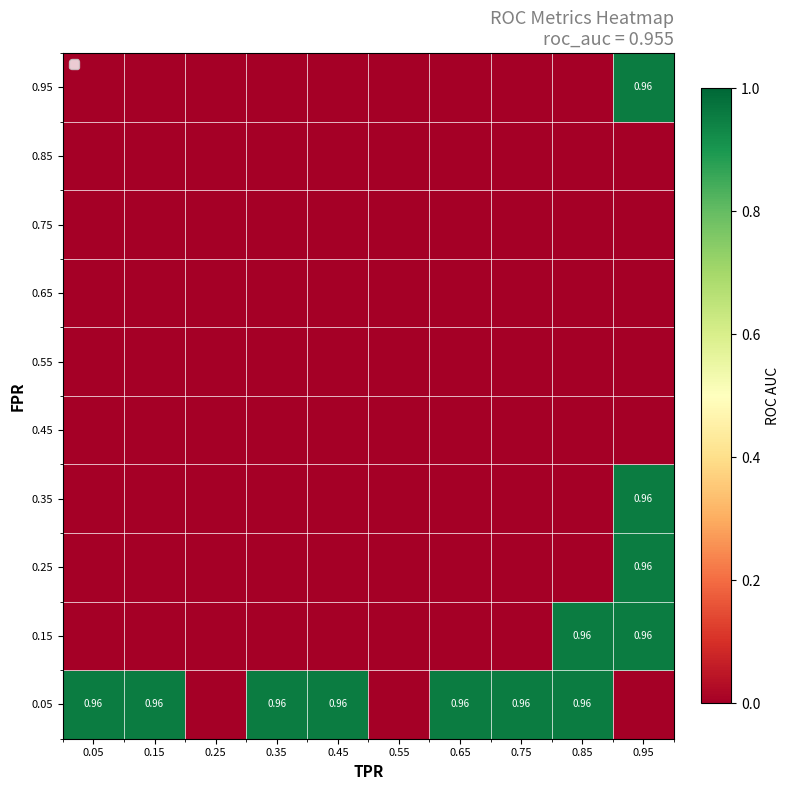

What is the total value across all series at 0.85?

1.9